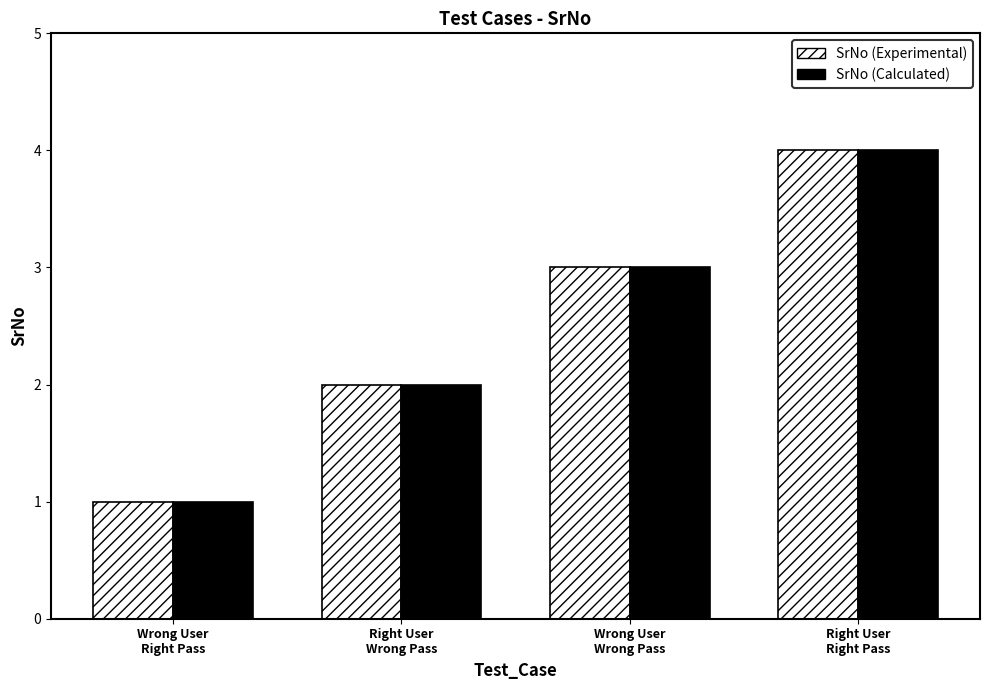

What is the difference between the maximum and minimum values in the SrNo (Calculated) series?

3